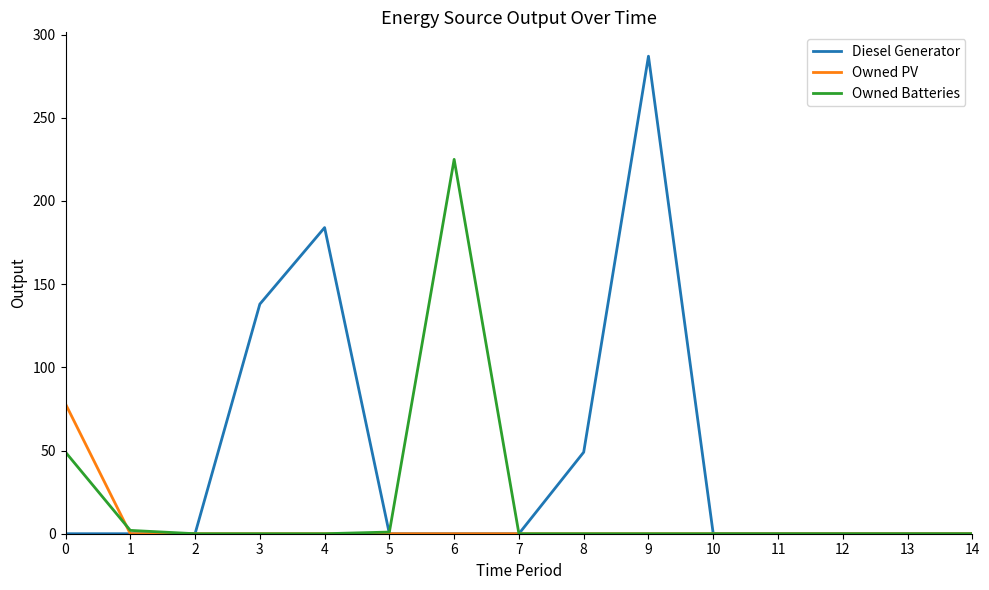

What is the sum of all Owned PV values?

78